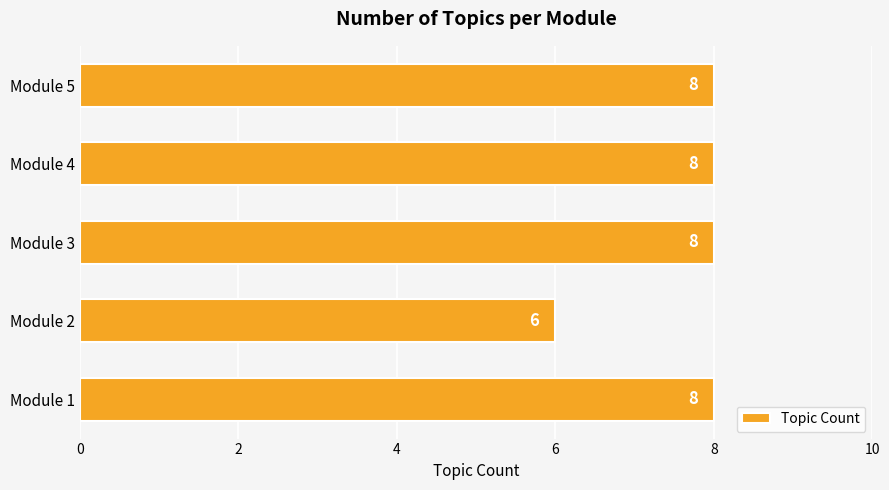

How many categories are shown in the chart?

5